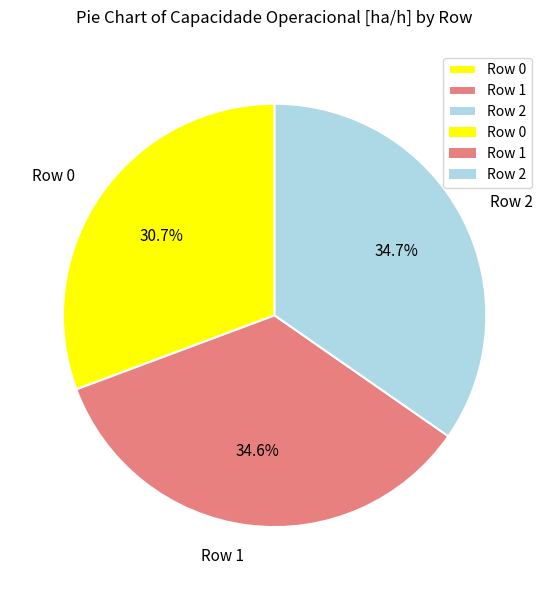

What percentage is the Row 1 slice, to the nearest percent?

35%